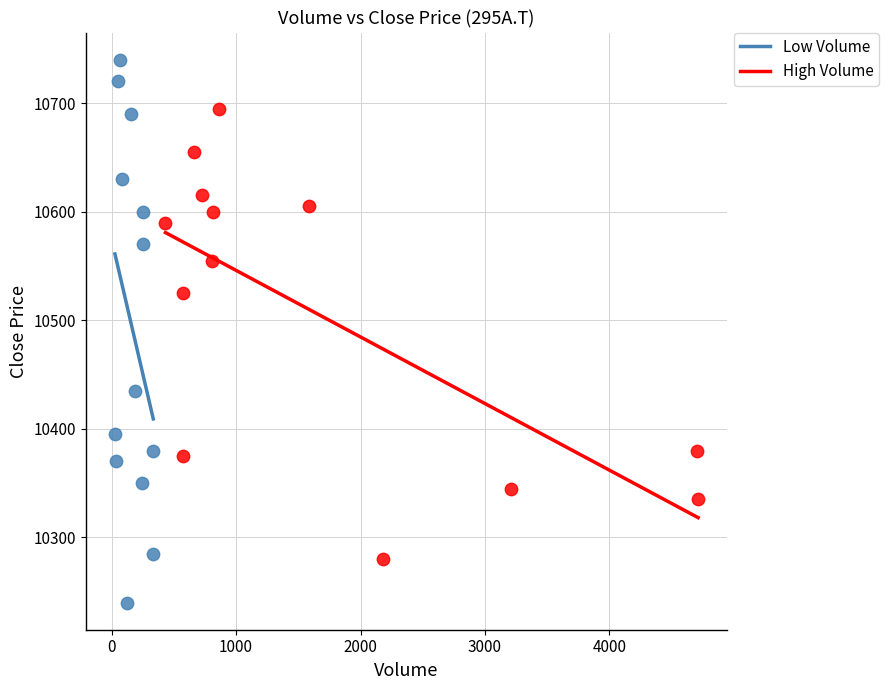

Which series has the widest spread of Y values?

Low Volume